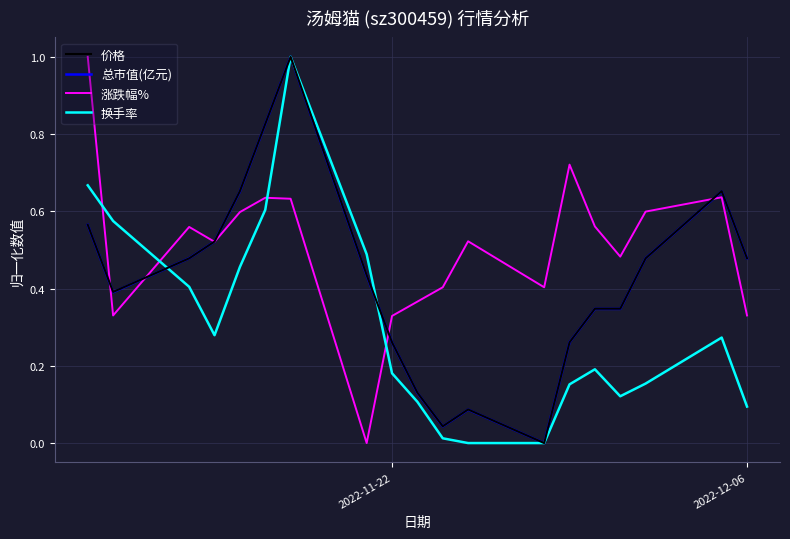

What is the greatest value displayed?

1.0